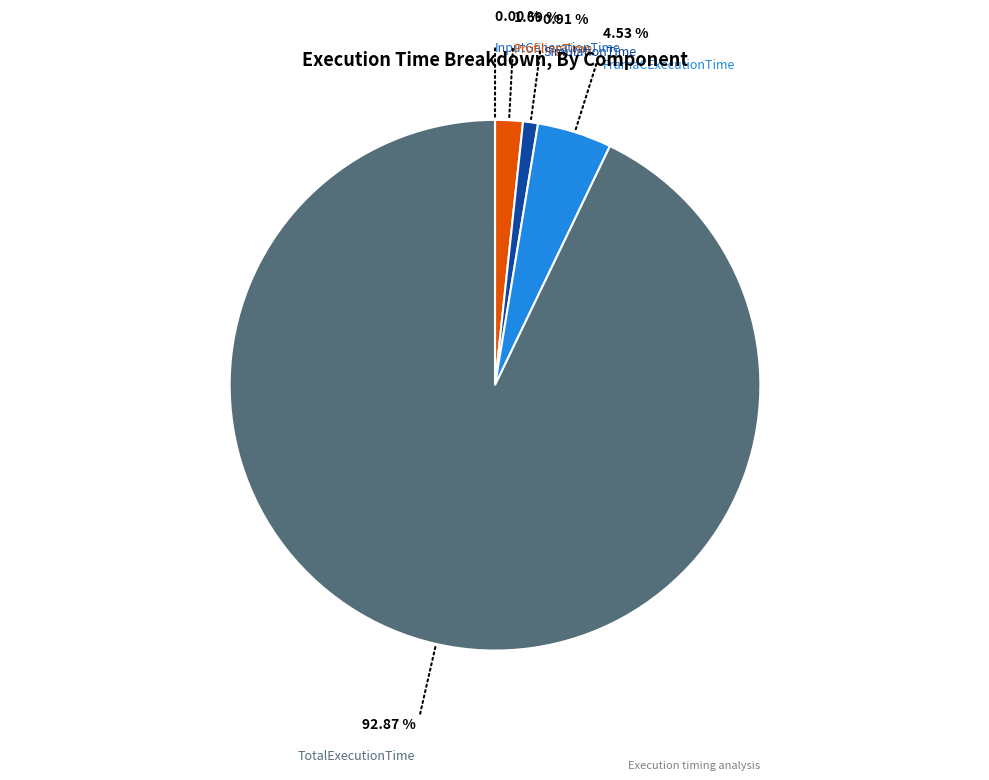

Is it true that SimulationTime is 11% of the pie?

False